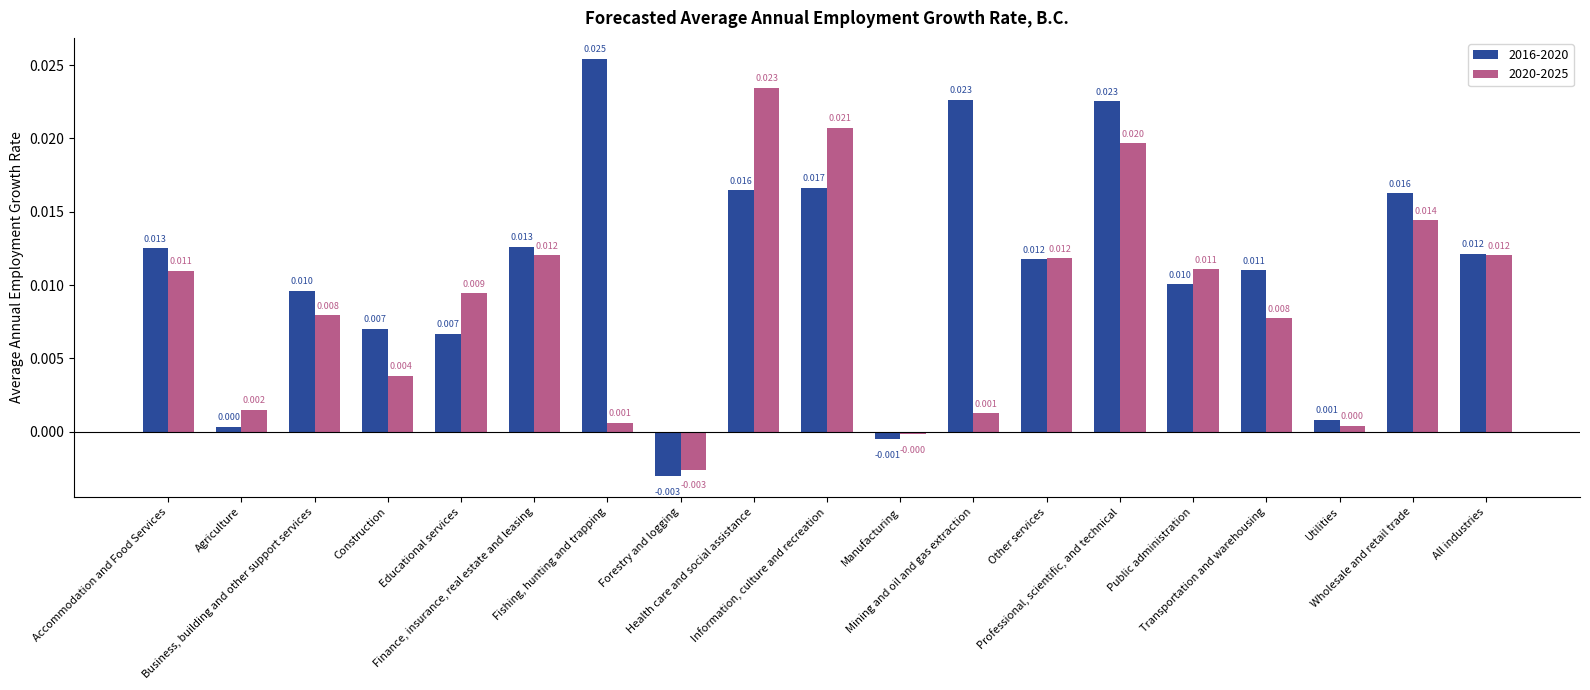

What is the sum of all 2016-2020 values?

0.2